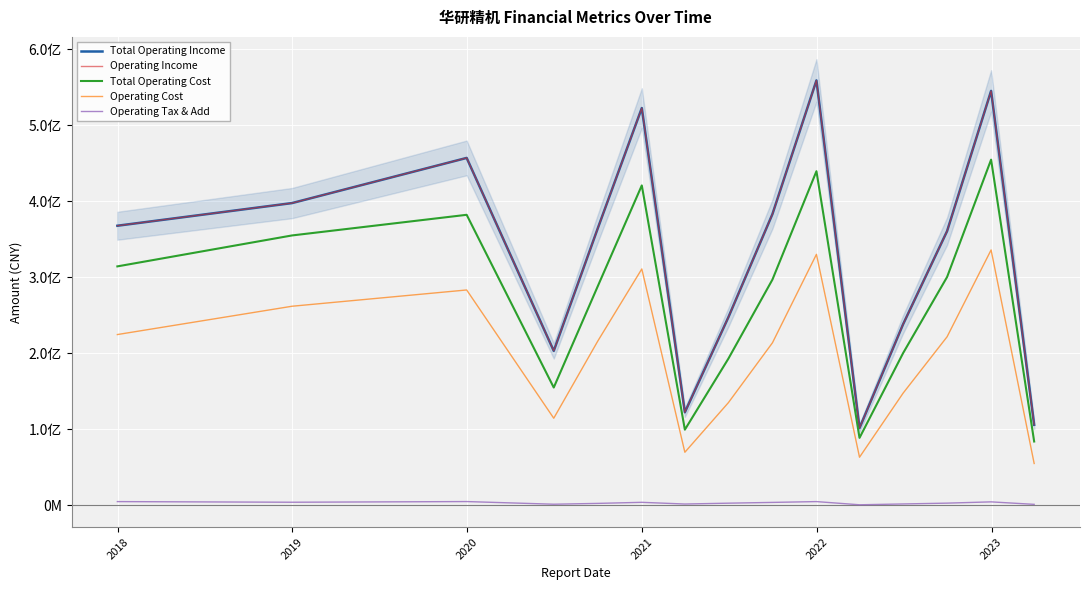

Reading left to right, list all the values displayed in this chart.

Total Operating Income: 367589324.9	397387422.6	456776191.4	203038665.0	364201648.2	522354951.3	122270069.9	247326456.3	382866659.4	558703416.2	101535538.3	237964322.6	360464736.2	544902633.3	105819984.9
Operating Income: 367589324.9	397387422.6	456776191.4	203038665.0	364201648.2	522354951.3	122270069.9	247326456.3	382866659.4	558703416.2	101535538.3	237964322.6	360464736.2	544902633.3	105819984.9
Total Operating Cost: 314143795.6	354831469.1	381970126.8	154841836.0	288055850.8	420599983.0	99421599.1	192855216.9	296756702.5	439287524.7	88650105.1	199996233.0	300154425.0	454490916.4	83862302.5
Operating Cost: 224495581.3	261723663.2	283132830.0	114467552.1	215920151.1	310752003.6	69716265.8	134973515.9	213609736.3	329986540.1	63193522.3	147356217.1	221570362.0	335751168.4	54948466.9
Operating Tax & Add: 4836495.1	3997900.2	4886659.0	1389049.0	2473916.2	3882141.2	1642765.2	2760218.7	3774845.7	4837674.9	647457.9	1733312.2	2811912.5	4481439.2	1207103.6